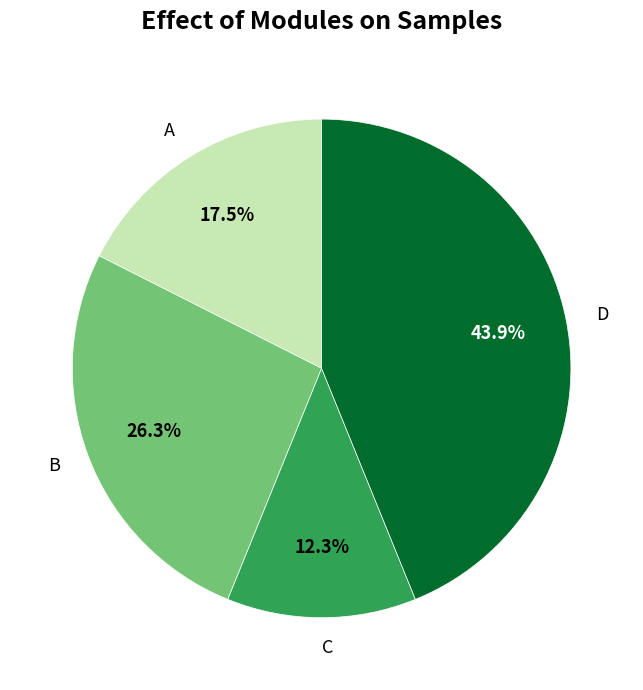

What is the smallest slice in the pie chart?

C